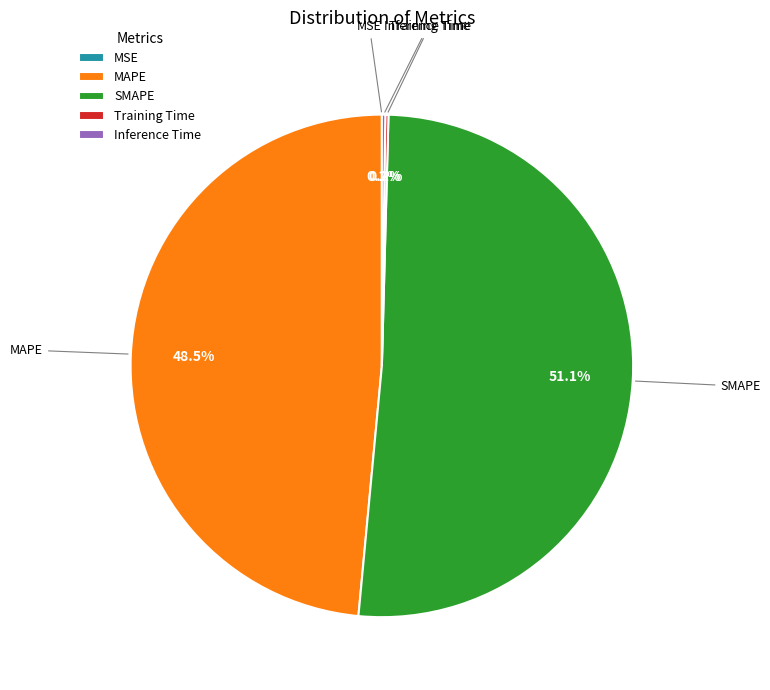

How much of the chart is everything except SMAPE?

48.9%